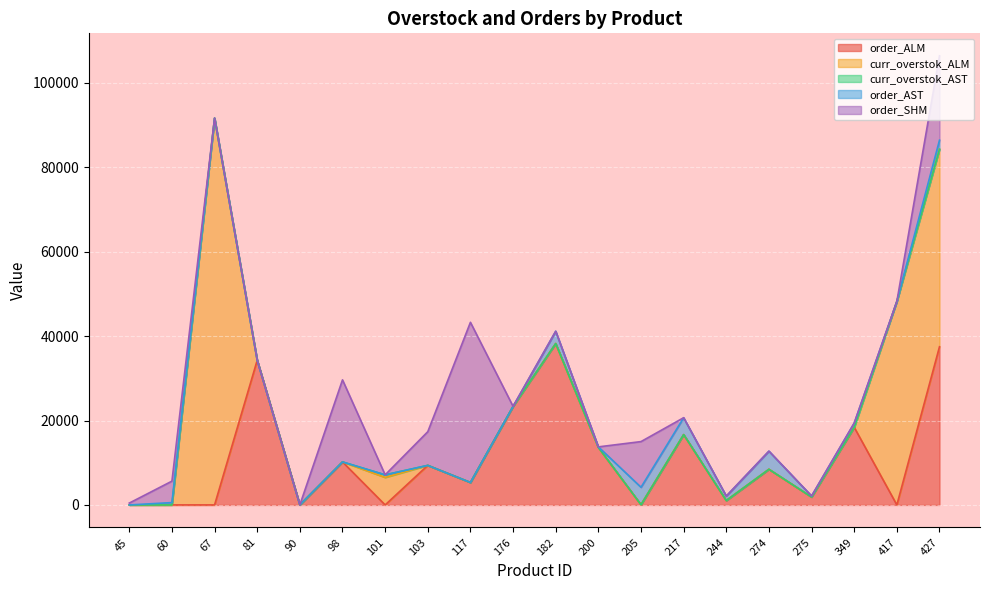

What is the sum of all order_SHM values?

101735.3